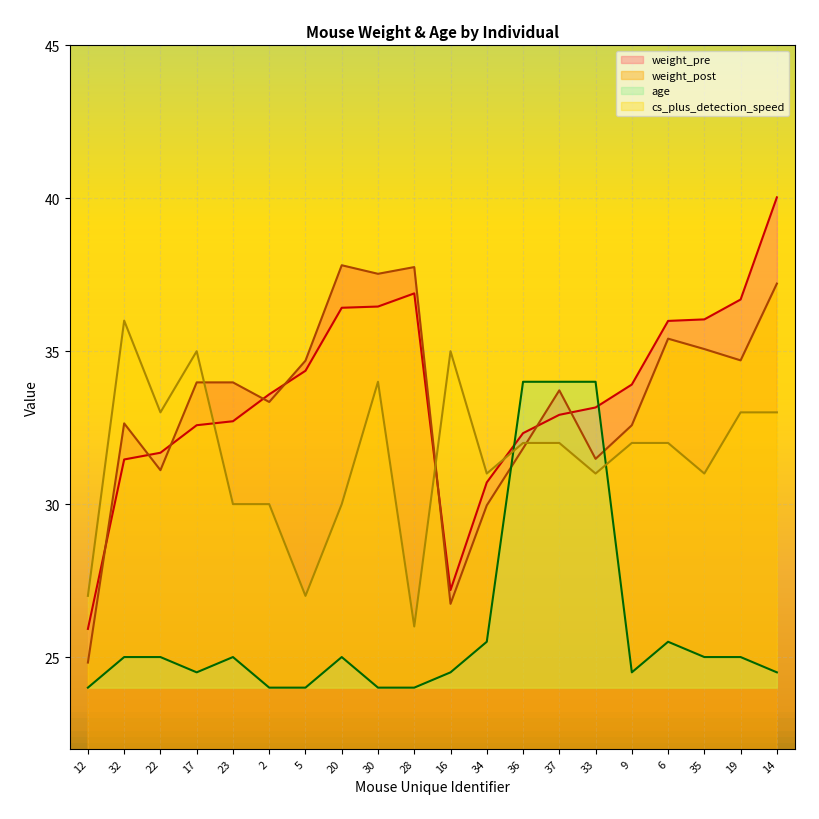

What is the spread (max minus min) of values at 28?

13.8